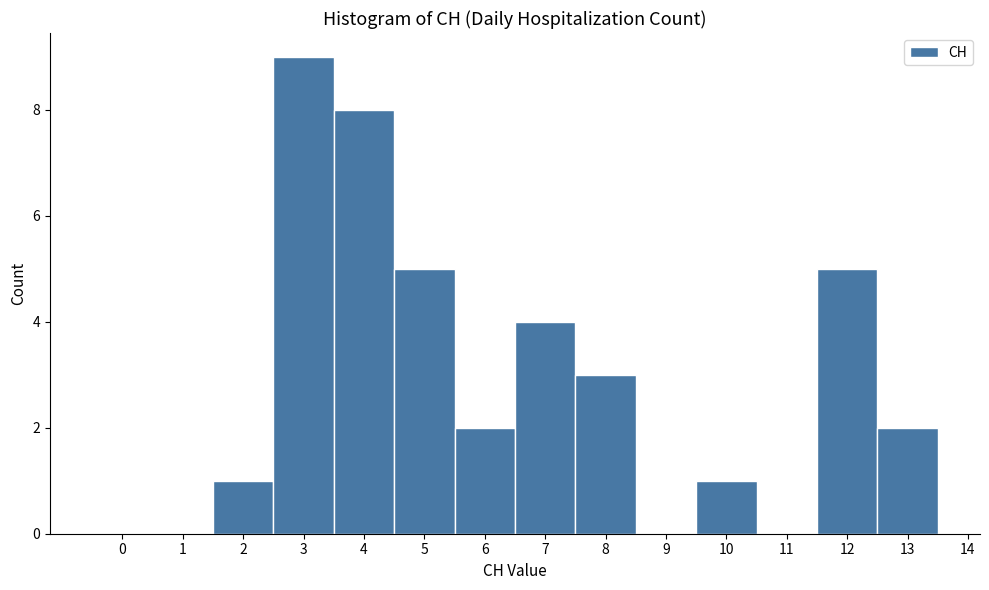

What is the height of the bar covering 2.5 to 3.5 on the x-axis? The values are not printed on the chart, so give them approximately, as read against the axis.

9